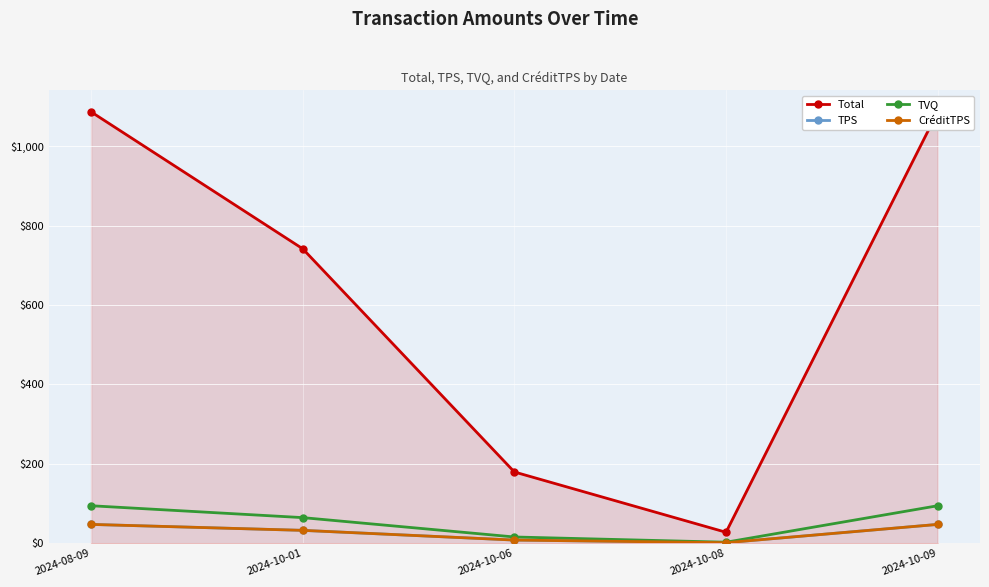

What is the label of the 1st point from the right?

2024-10-09